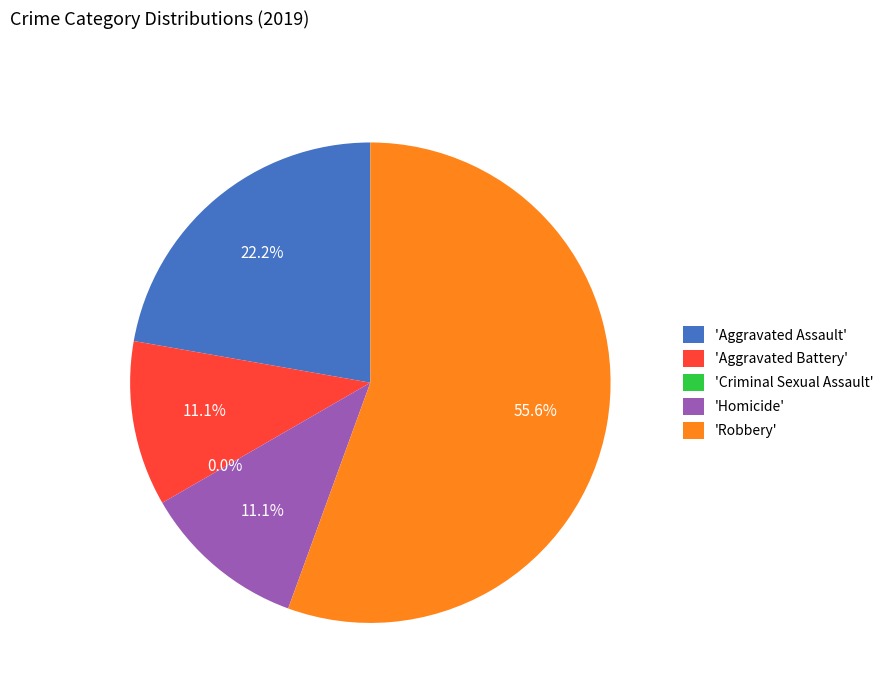

How many slices are in this pie chart?

5